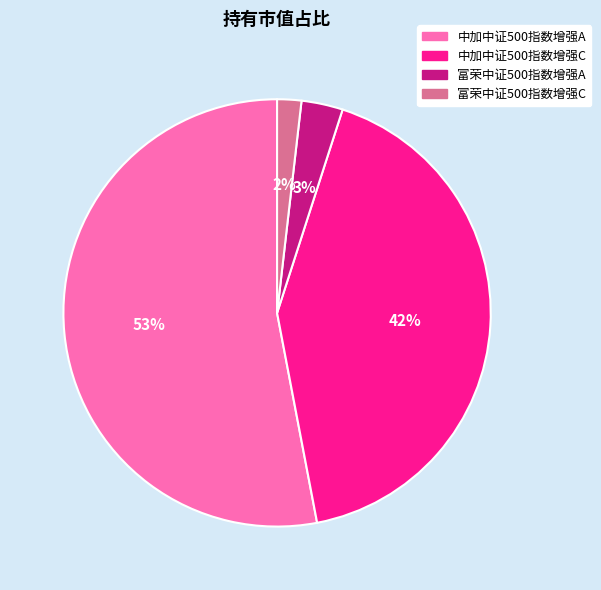

Which category accounts for the majority?

中加中证500指数增强A